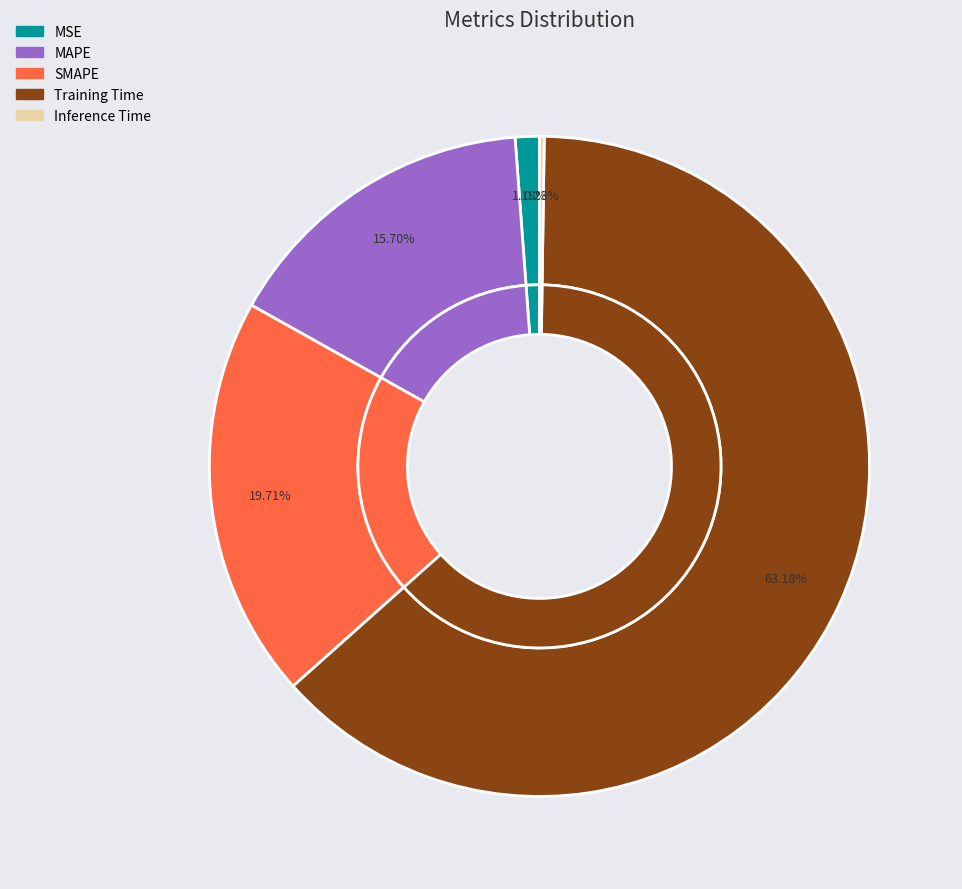

What is the smallest slice in the pie chart?

Inference Time